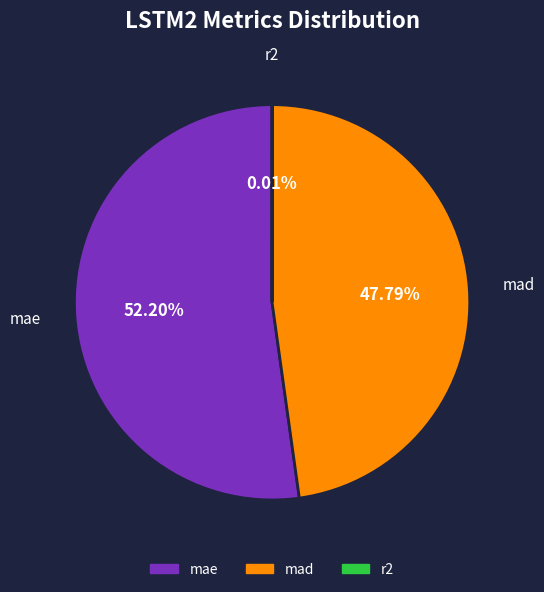

The mad slice represents 48% of the pie. True or false?

True